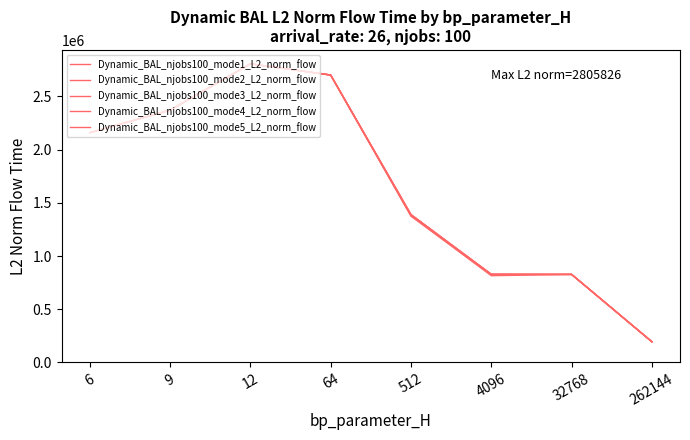

Reading right to left, transcribe all the data shown in this chart.

Dynamic_BAL_njobs100_mode1_L2_norm_flow: 262144=194614.8	32768=827369.4	4096=815453.7	512=1375931.1	64=2700526.8	12=2805826.6	9=2370571.6	6=2158874.7
Dynamic_BAL_njobs100_mode2_L2_norm_flow: 262144=194614.8	32768=827369.4	4096=828223.5	512=1376185.9	64=2700526.8	12=2805826.6	9=2370571.6	6=2158874.7
Dynamic_BAL_njobs100_mode3_L2_norm_flow: 262144=194614.8	32768=827369.4	4096=828223.5	512=1389092.0	64=2700526.8	12=2805826.6	9=2370571.6	6=2158874.7
Dynamic_BAL_njobs100_mode4_L2_norm_flow: 262144=194614.8	32768=827369.4	4096=828223.5	512=1389092.0	64=2700526.8	12=2805826.6	9=2370571.6	6=2158874.7
Dynamic_BAL_njobs100_mode5_L2_norm_flow: 262144=194614.8	32768=827369.4	4096=827384.6	512=1389092.0	64=2700526.8	12=2805826.6	9=2370571.6	6=2158874.7